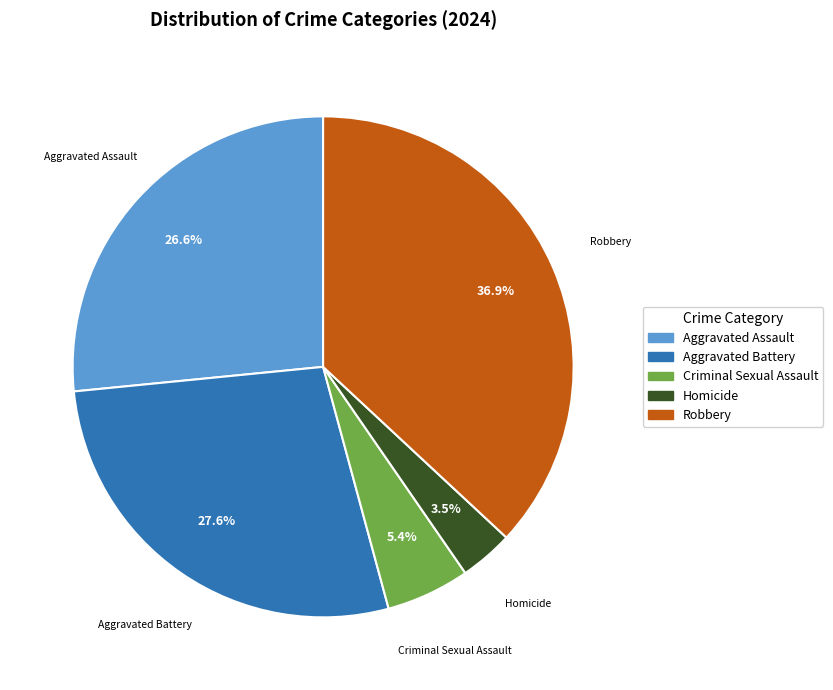

Does Aggravated Battery account for over 50% of the chart?

No